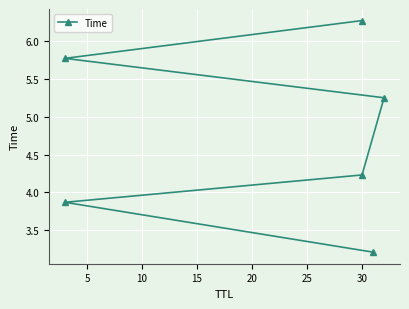

What is the smallest value displayed?

3.2